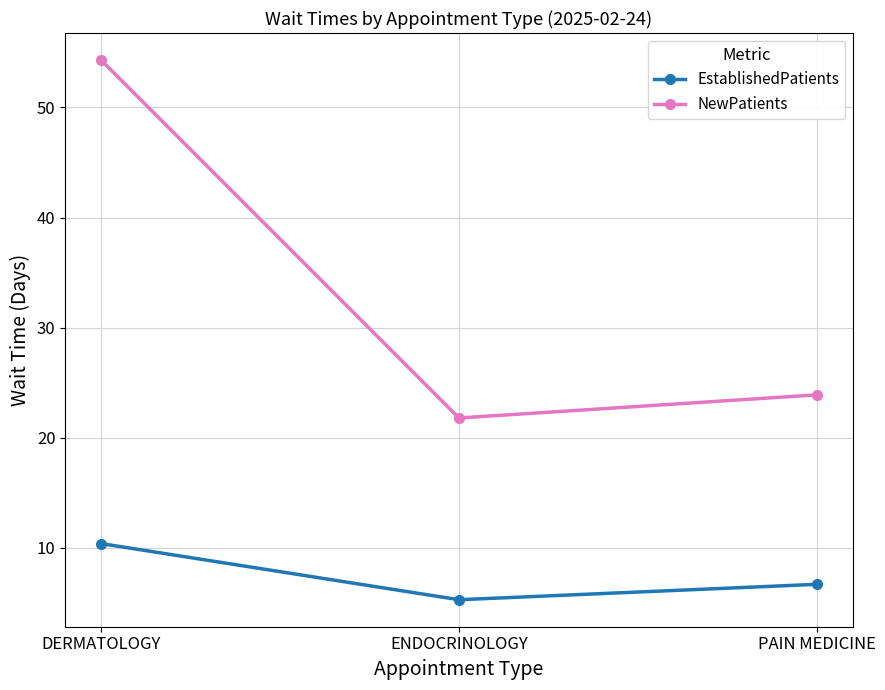

What is the total value across all series at ENDOCRINOLOGY?

27.1